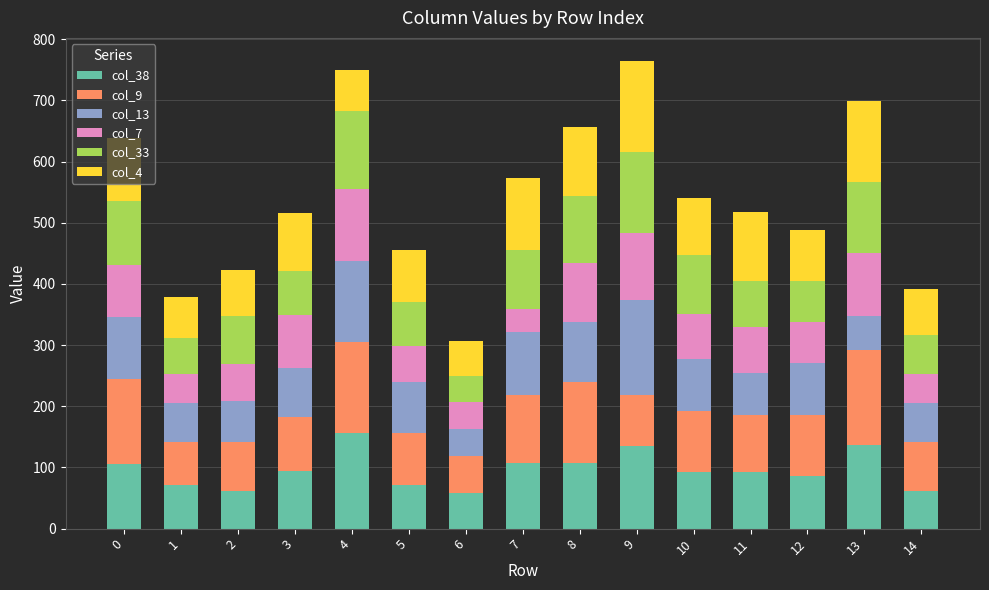

Does the chart contain any negative values?

No